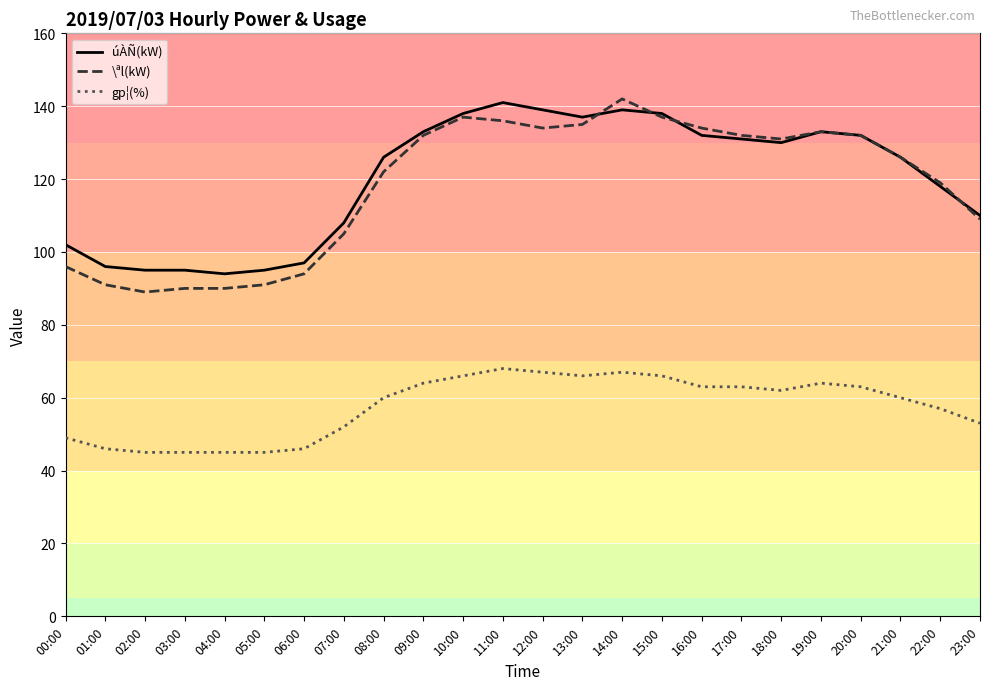

What are all the series names shown in the legend?

úÀÑ(kW), \ªl(kW), gp¦(%)